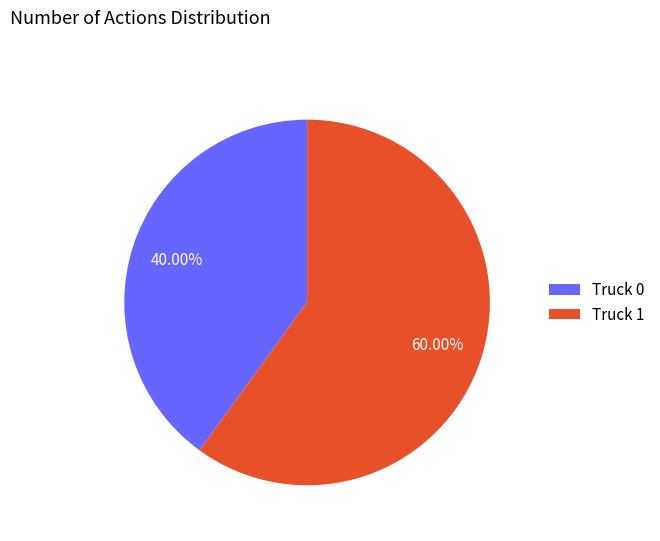

To the nearest percent, what is the combined percentage of Truck 1 and Truck 0?

100%